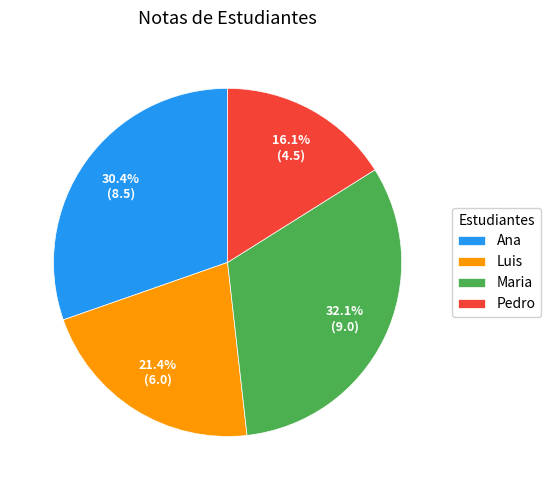

Approximately how many times larger is the value at Maria compared to Ana?

1.1